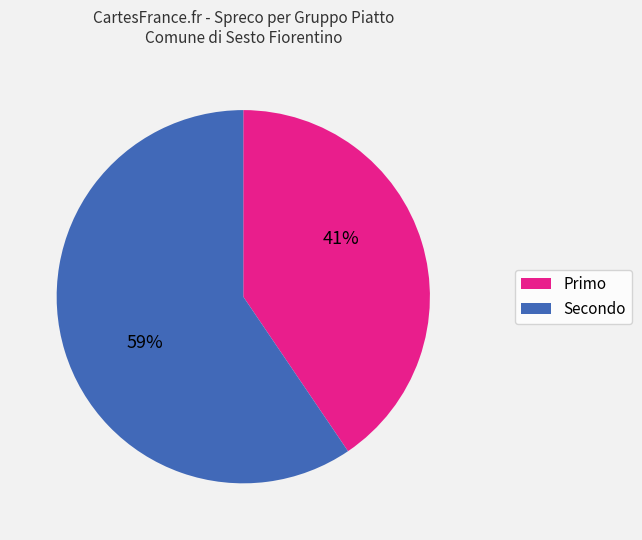

To the nearest percent, what portion does Primo represent?

41%